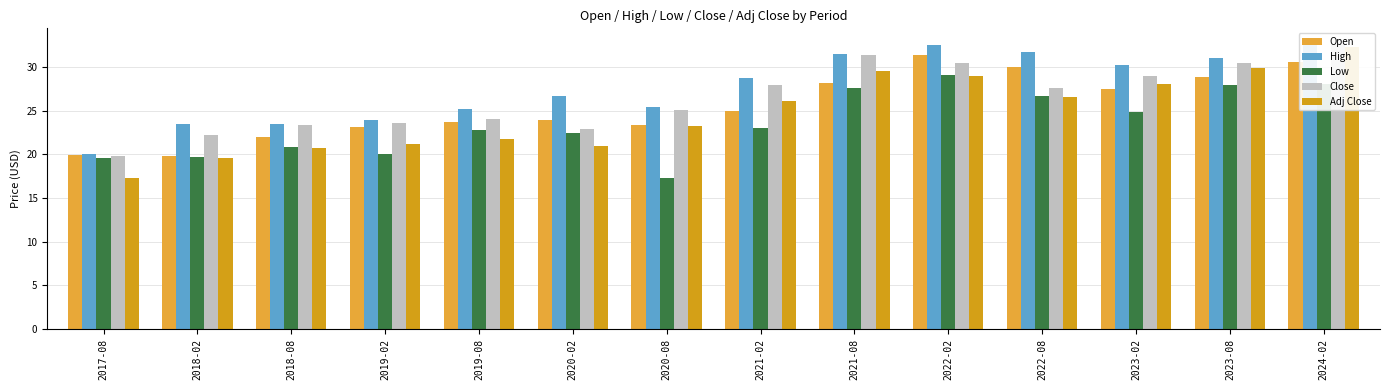

List the series in order of their peak value, highest first.

High, Close, Adj Close, Open, Low